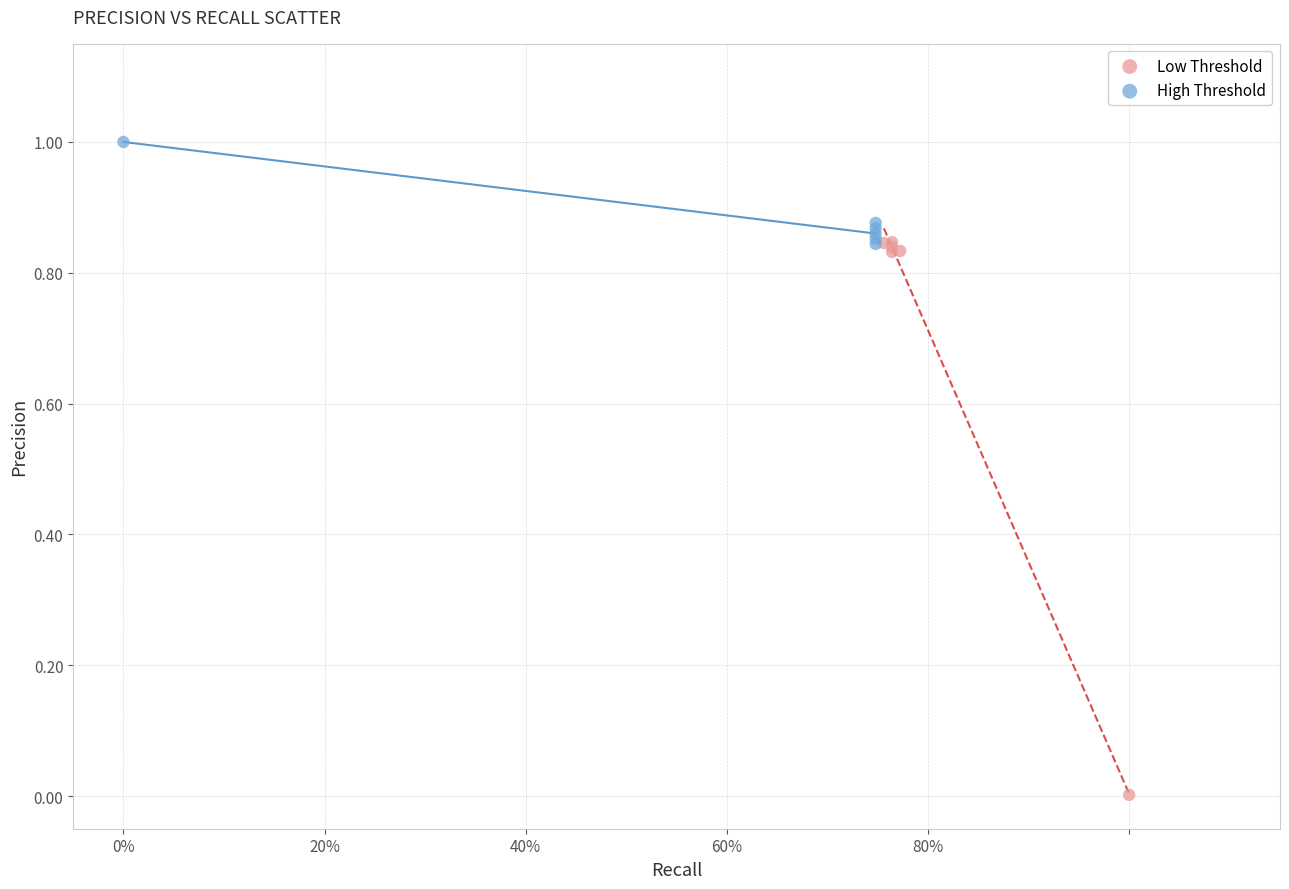

Which series has the widest spread of Y values?

Low Threshold